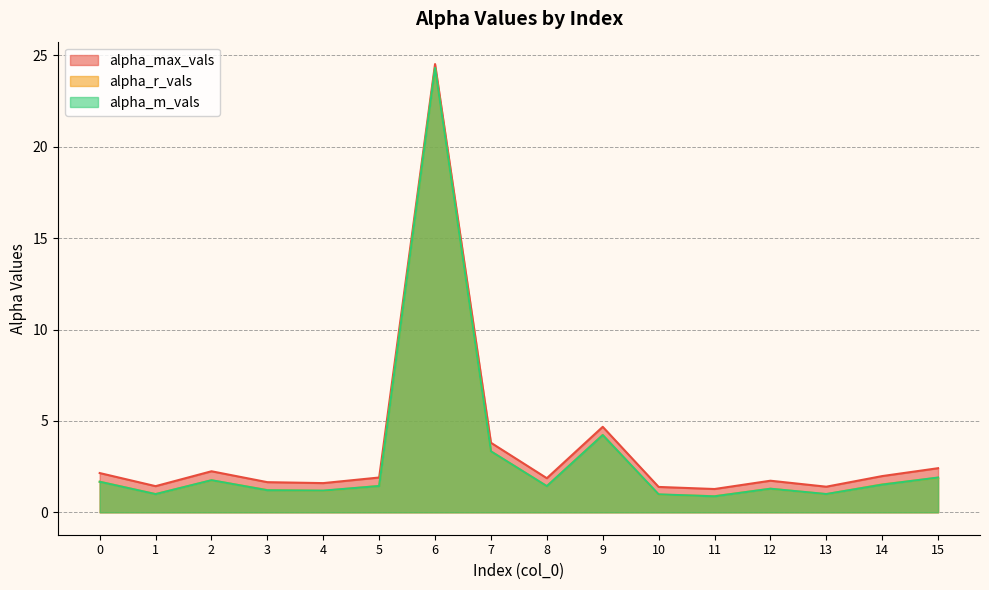

What is the sum of the alpha_m_vals values at 1 and 10?

2.0